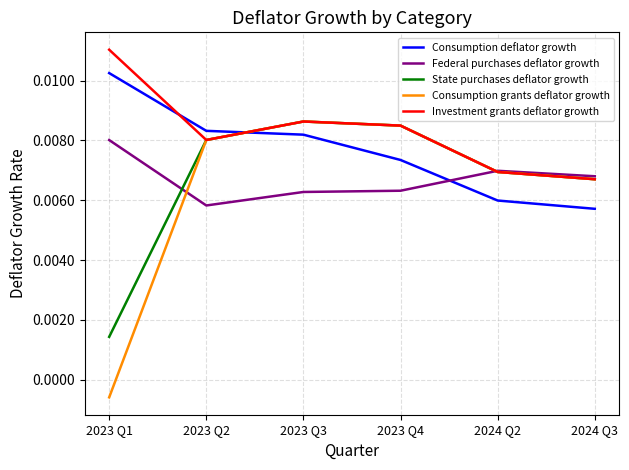

Which series has the widest spread of values?

Consumption grants deflator growth